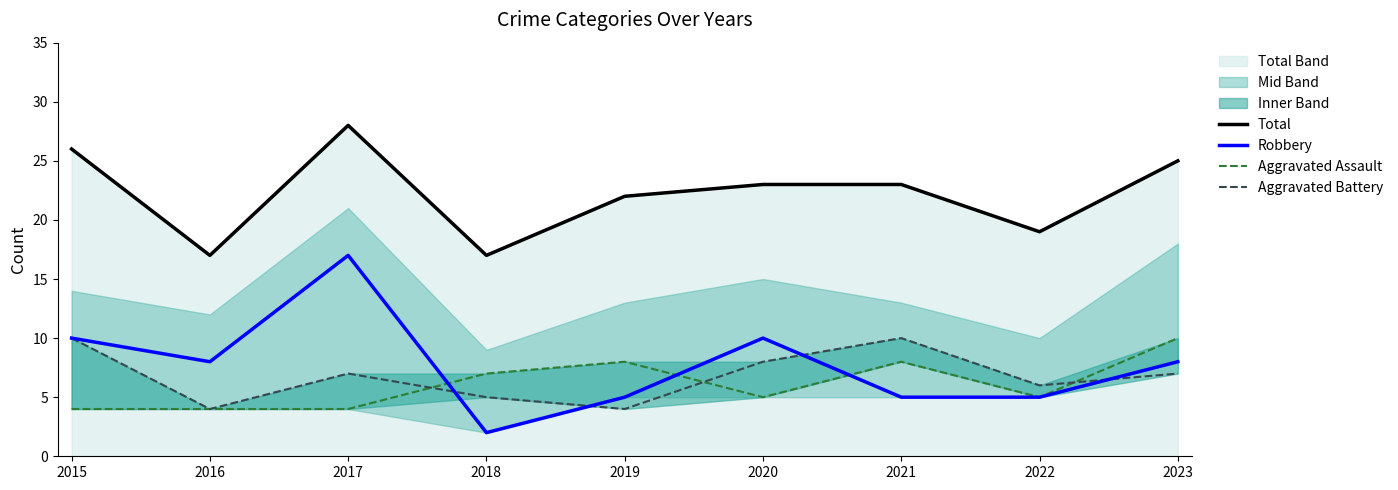

What is the sum of all Aggravated Assault values?

55